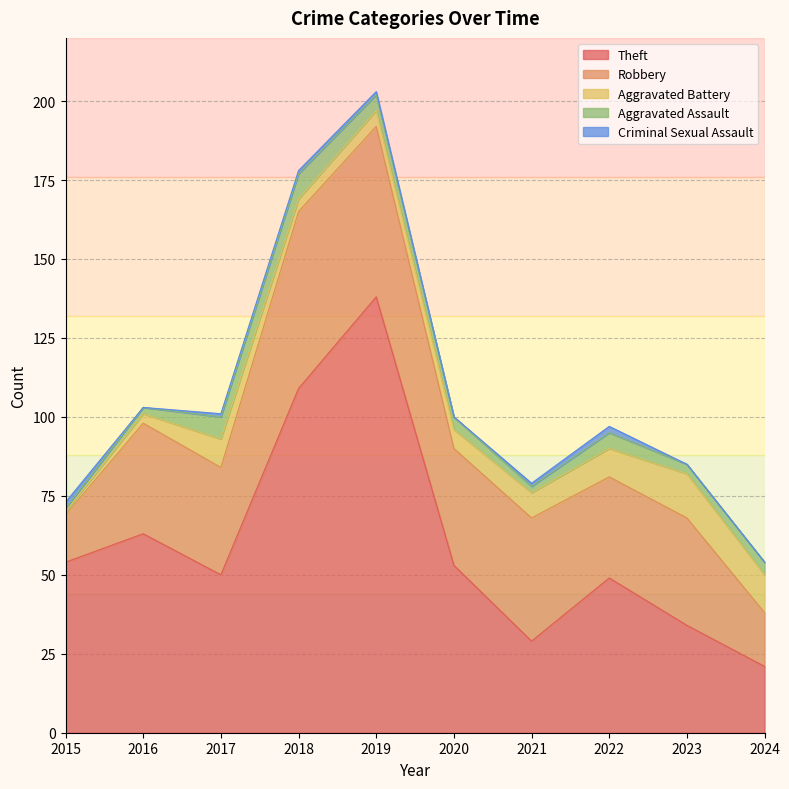

Rank the series at 2018 from highest to lowest value.

Theft, Robbery, Aggravated Assault, Aggravated Battery, Criminal Sexual Assault